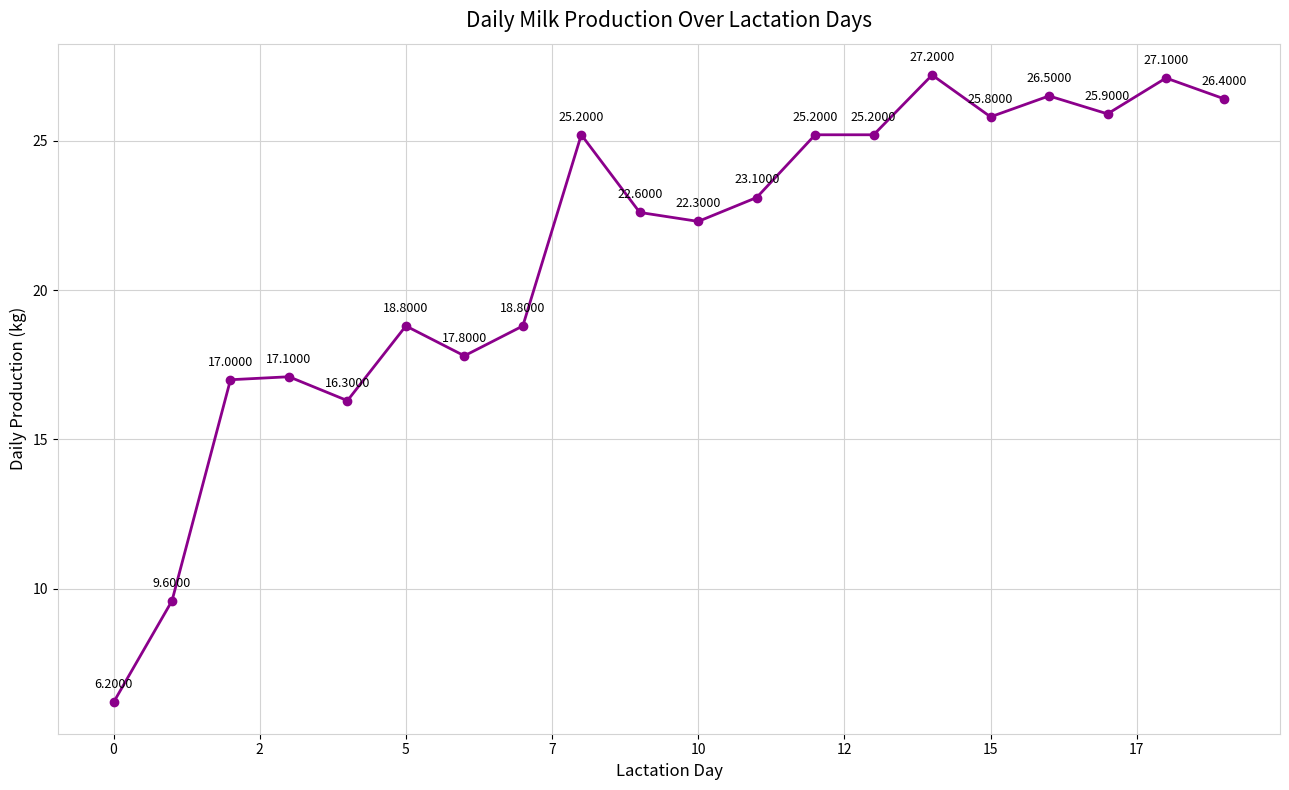

What is the difference between the second highest and second lowest values?

17.5